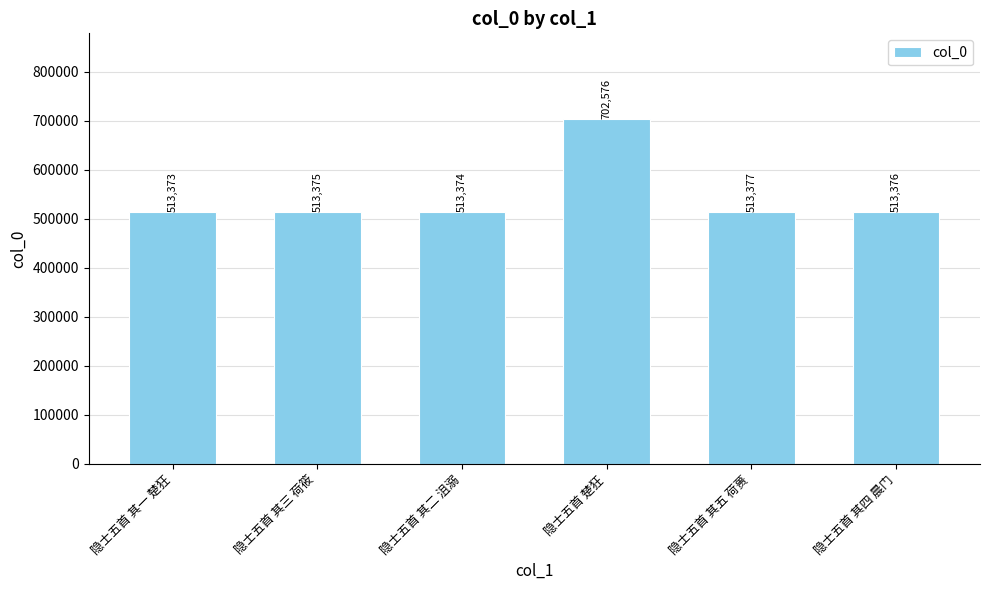

Between 隐士五首 其五 荷蒉 and 隐士五首 楚狂, which is larger?

隐士五首 楚狂